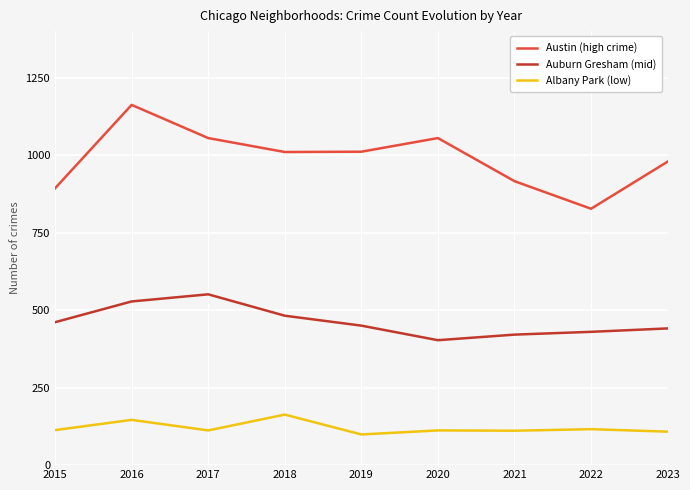

True or false: Austin (high crime) and Albany Park (low) cross at least once.

False